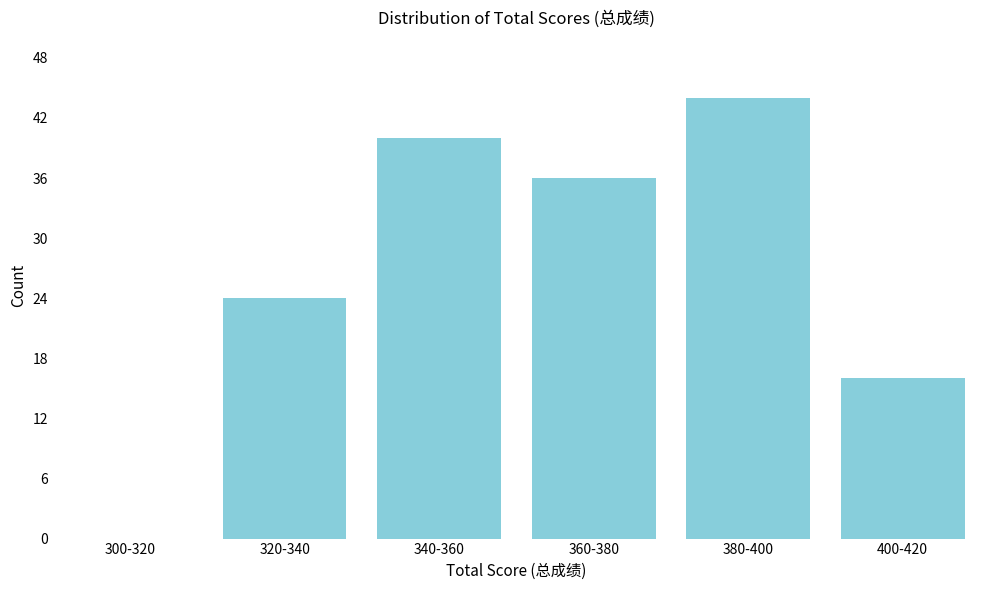

Reading left to right, what are all the values shown in this chart?

300-320=0	320-340=24	340-360=40	360-380=36	380-400=44	400-420=16